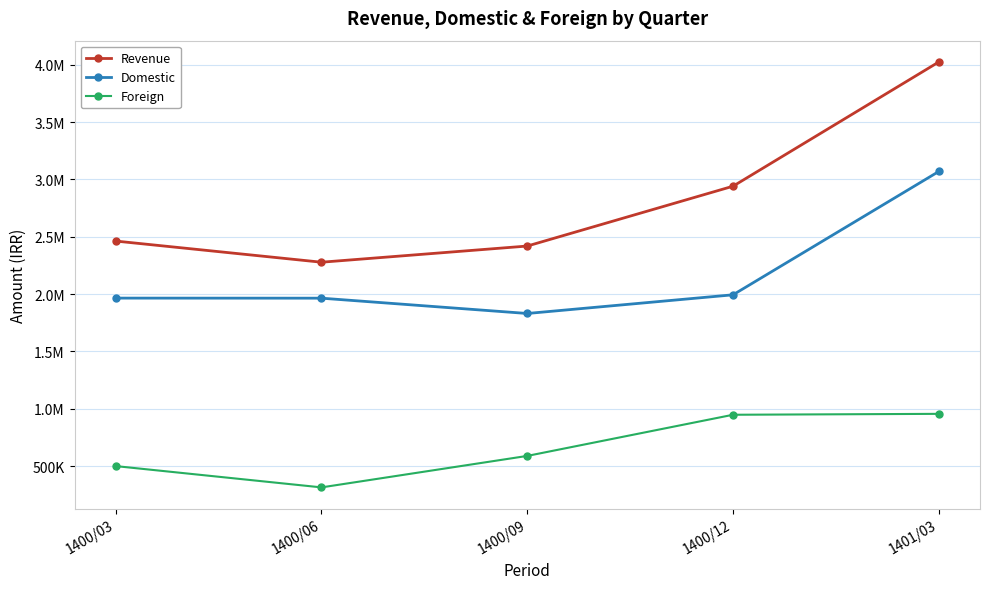

Does the chart have visible grid lines?

Yes